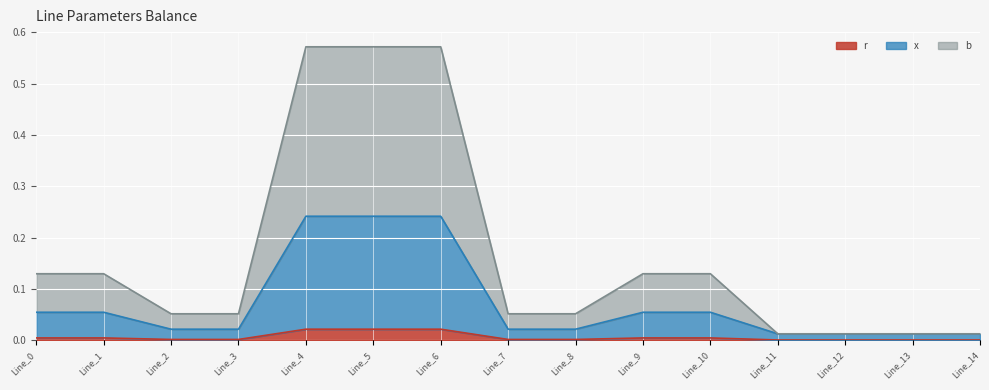

At which category does the chart reach its minimum across all series?

Line_11